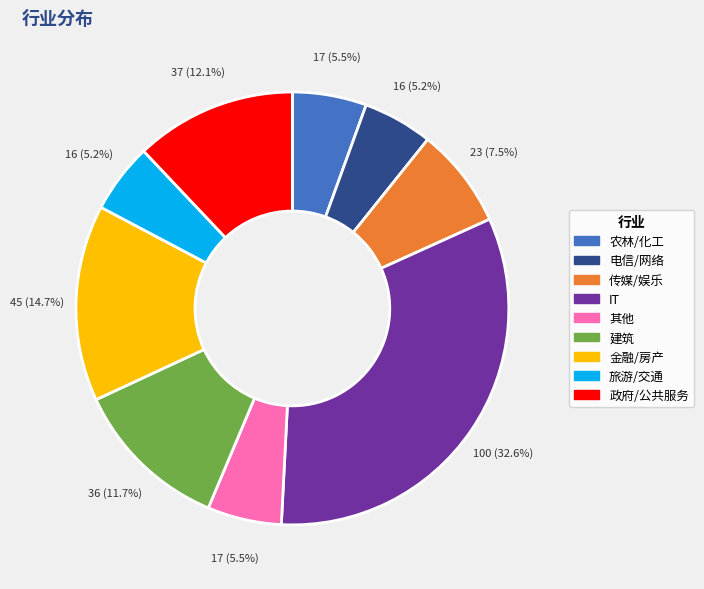

Approximately how many times larger is the value at 传媒/娱乐 compared to 金融/房产?

0.5